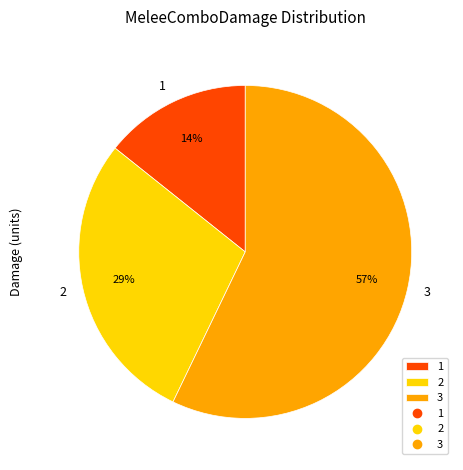

What percentage is the 1 slice, to the nearest percent?

14%